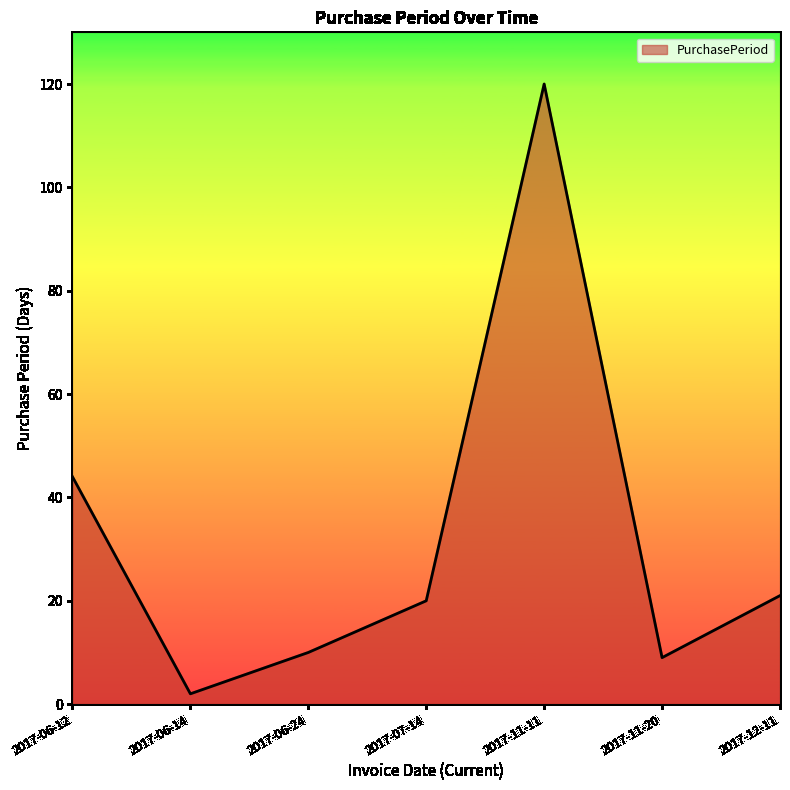

What is the sum of the values at 2017-12-11 and 2017-07-14?

41